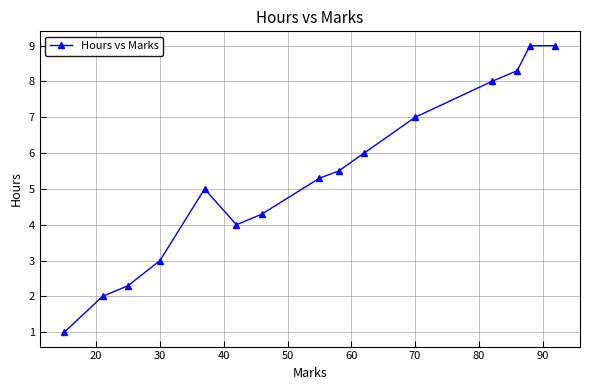

What is the difference between the maximum and minimum values?

8.0